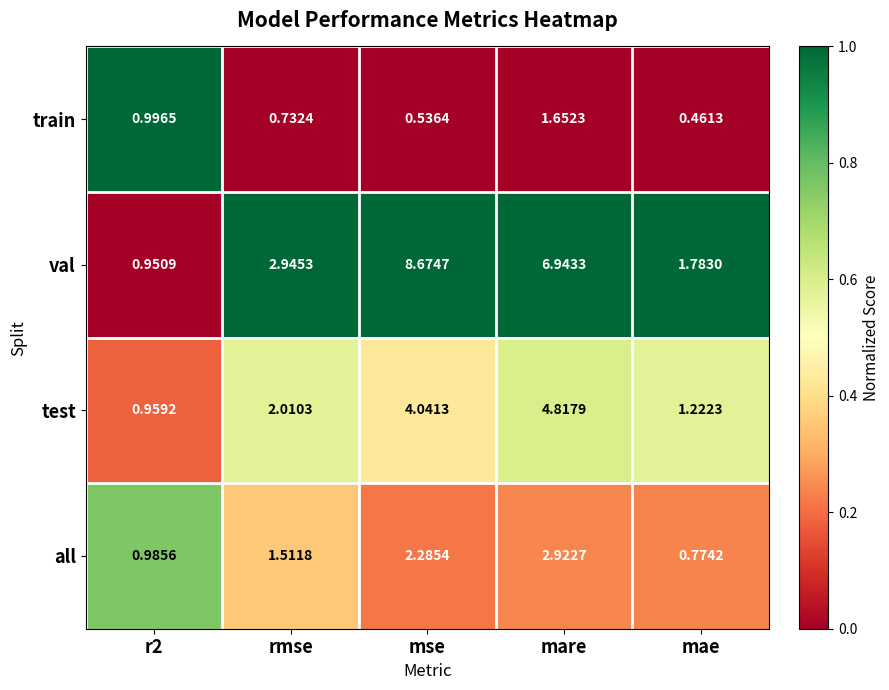

At which label does val first exceed 2?

rmse